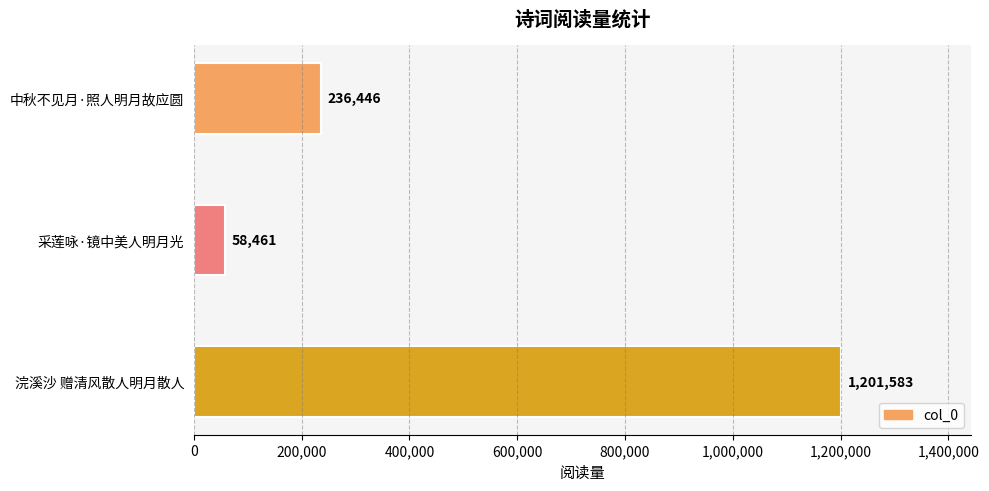

Are the bars grouped side by side (vs. stacked)?

No